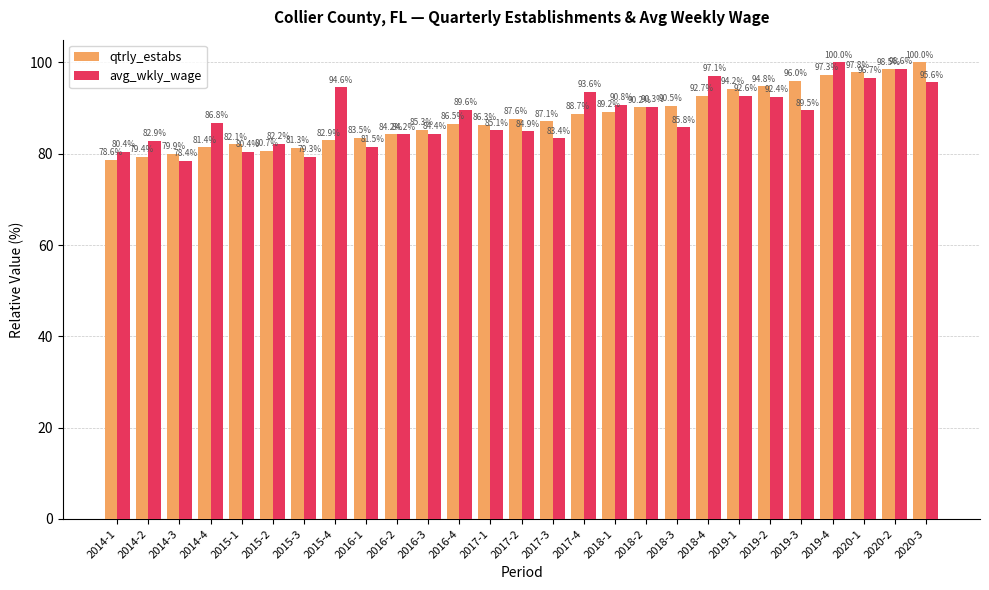

The value of avg_wkly_wage at 2014-1 is 48.9. True or false?

False